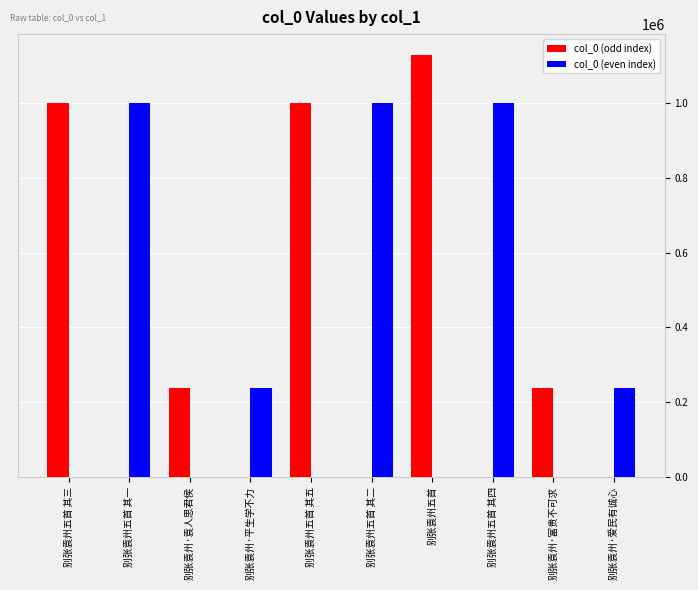

Does the chart contain stacked bars?

No